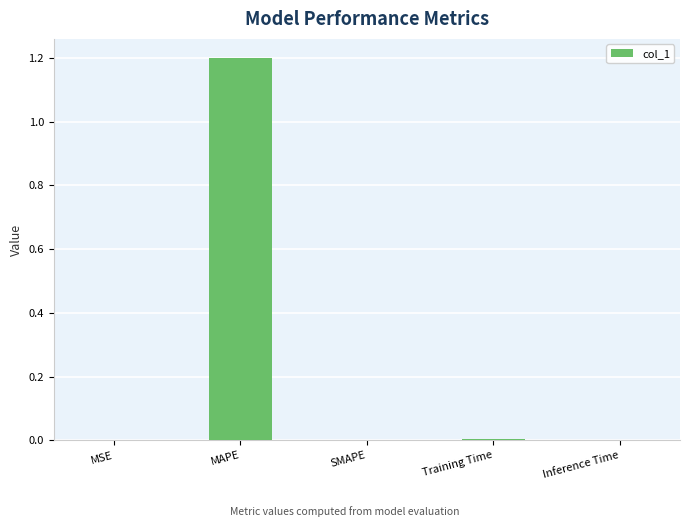

How many series are shown in this chart?

1